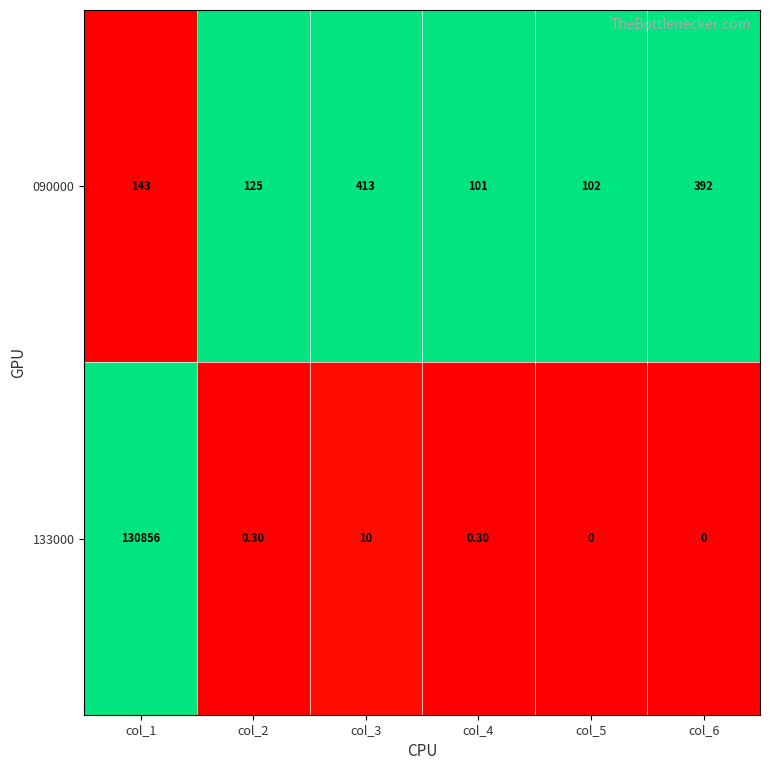

List the series in order of their overall mean, lowest first.

090000, 133000